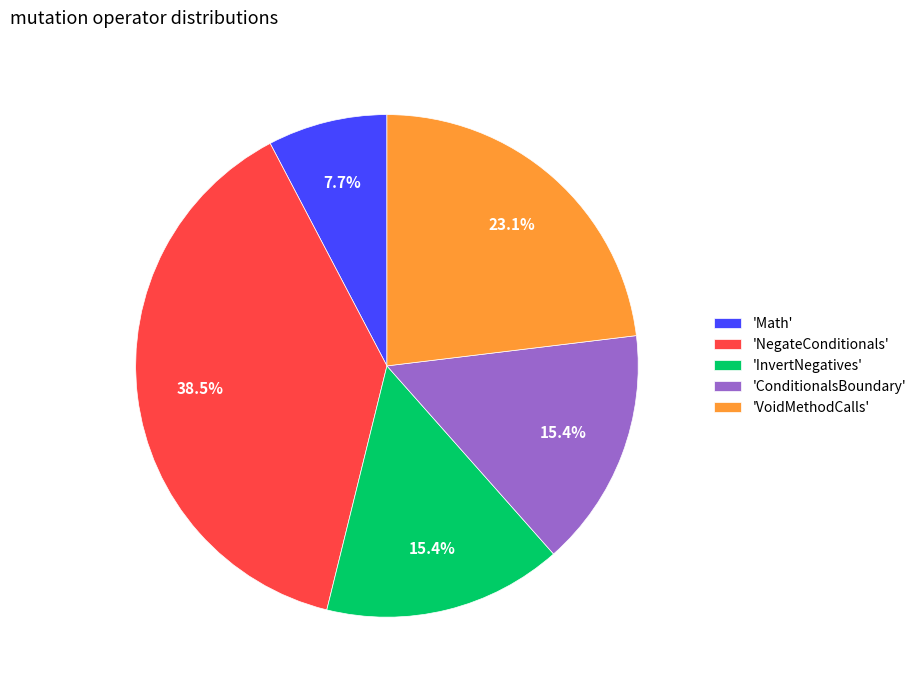

What is the ratio of the value at 'VoidMethodCalls' to the value at 'Math'?

3.0